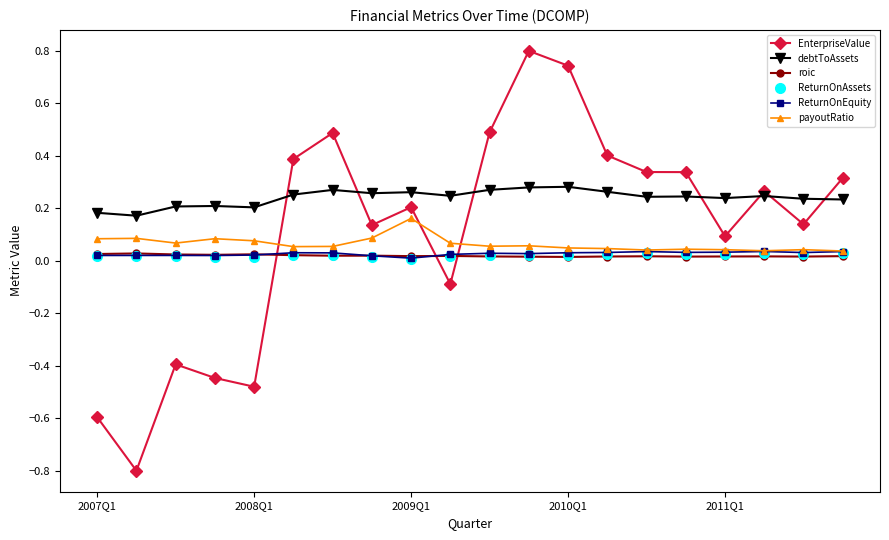

Which series has the largest range (max minus min)?

EnterpriseValue